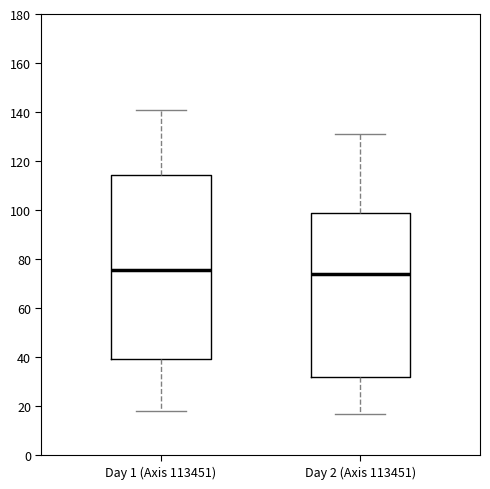

Reading left to right, read every box against the y-axis: the position of its median line, the range the box covers, and the ends of its whiskers. The values are not printed on the chart, so give them approximately, as read against the axis.

Day 1 (Axis 113451): median 76, box 40 to 114, whiskers 18 to 142
Day 2 (Axis 113451): median 74, box 32 to 100, whiskers 18 to 132